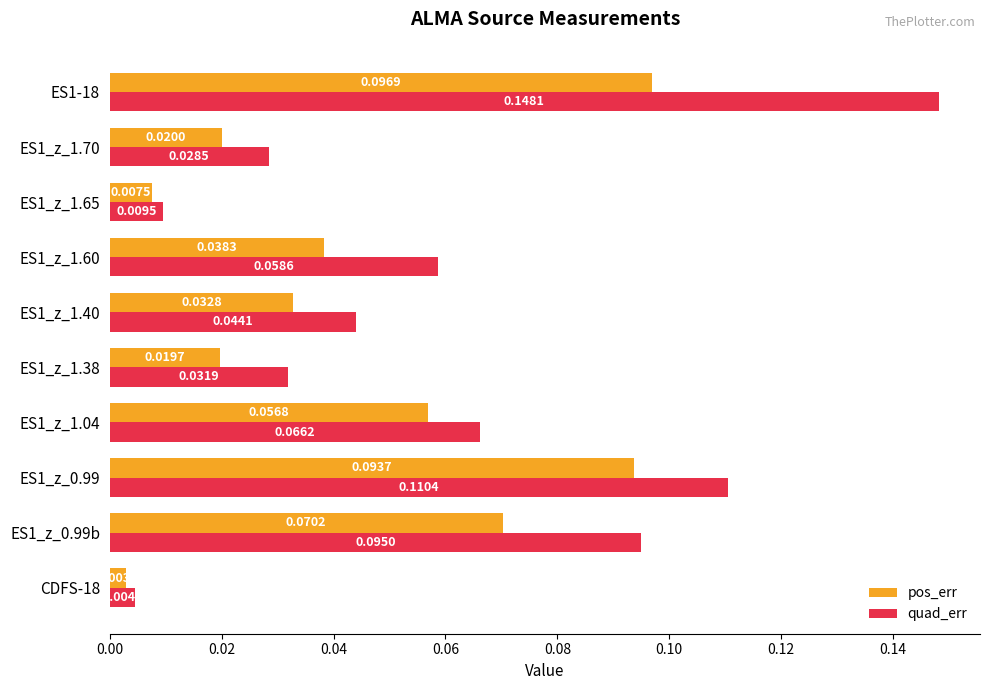

List the series in order of their peak value, highest first.

quad_err, pos_err